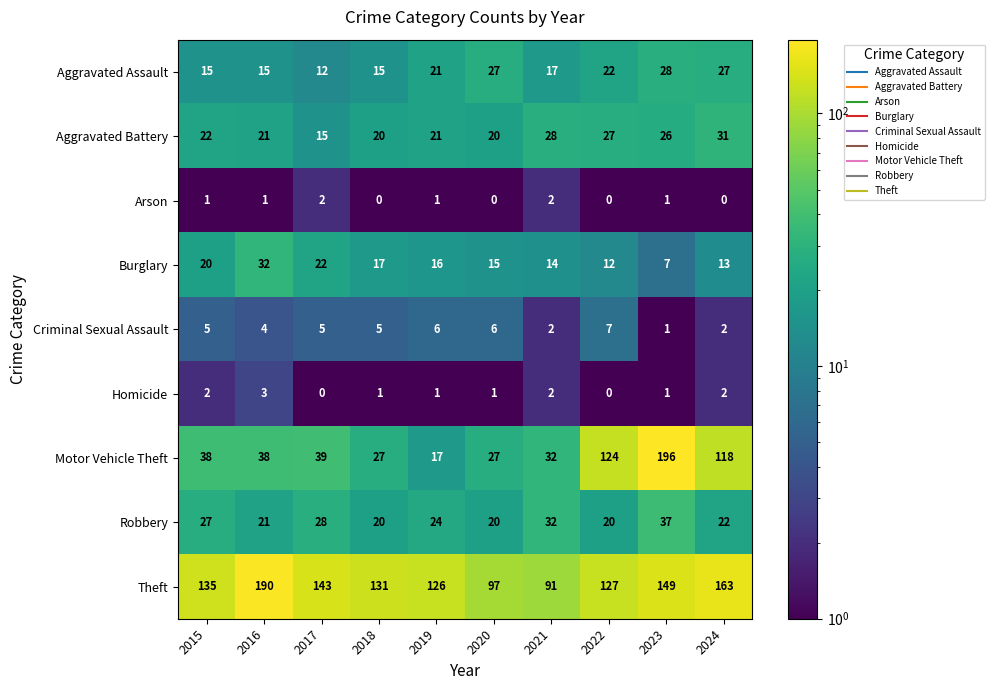

At which label does Robbery first exceed 24?

2015